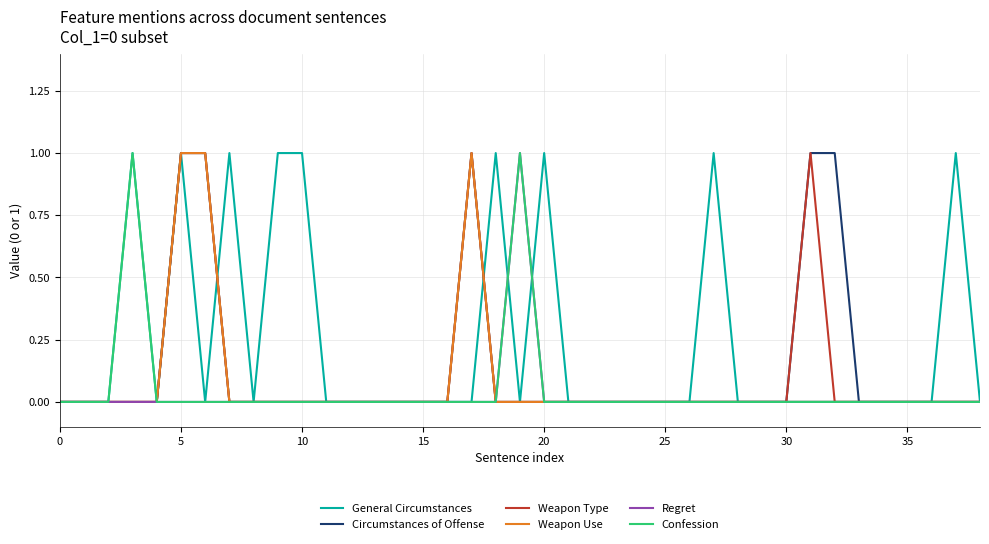

Which series has the largest total across all categories?

General Circumstances